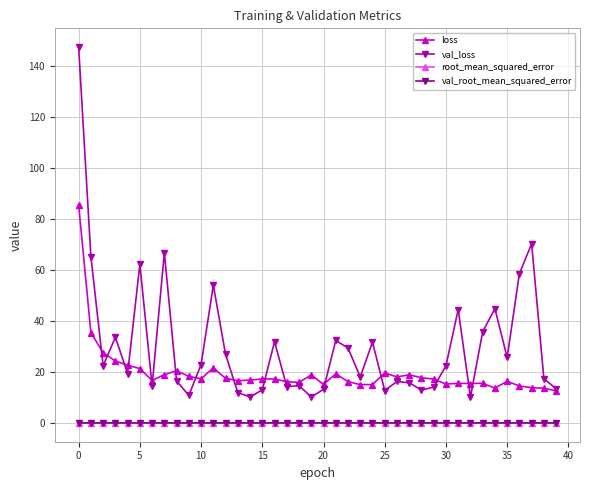

At how many categories does at least one series exceed 41?

9